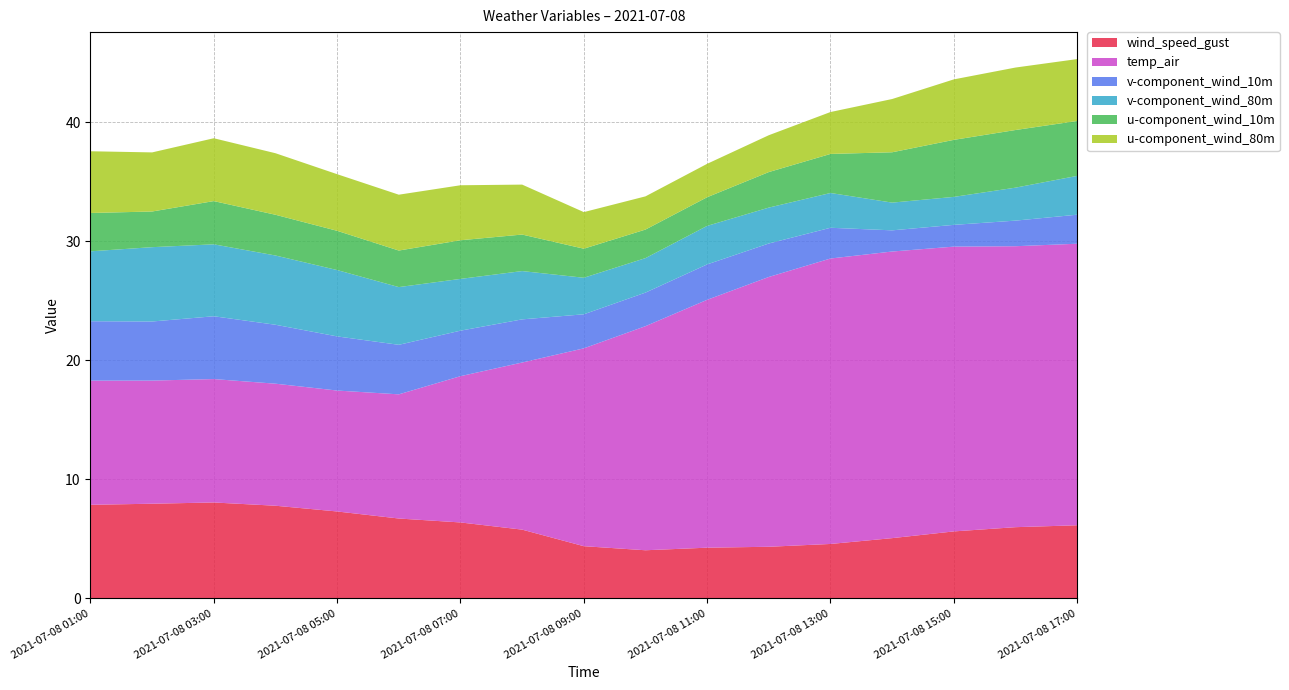

Reading left to right, extract all data points from this chart.

wind_speed_gust: 2021-07-08 01:00=7.9	2021-07-08 02:00=8.0	2021-07-08 03:00=8.1	2021-07-08 04:00=7.8	2021-07-08 05:00=7.3	2021-07-08 06:00=6.7	2021-07-08 07:00=6.4	2021-07-08 08:00=5.8	2021-07-08 09:00=4.4	2021-07-08 10:00=4.0	2021-07-08 11:00=4.3	2021-07-08 12:00=4.3	2021-07-08 13:00=4.6	2021-07-08 14:00=5.1	2021-07-08 15:00=5.6	2021-07-08 16:00=6.0	2021-07-08 17:00=6.1
temp_air: 2021-07-08 01:00=10.4	2021-07-08 02:00=10.3	2021-07-08 03:00=10.4	2021-07-08 04:00=10.3	2021-07-08 05:00=10.2	2021-07-08 06:00=10.4	2021-07-08 07:00=12.3	2021-07-08 08:00=14.0	2021-07-08 09:00=16.6	2021-07-08 10:00=18.8	2021-07-08 11:00=20.8	2021-07-08 12:00=22.7	2021-07-08 13:00=24.0	2021-07-08 14:00=24.1	2021-07-08 15:00=23.9	2021-07-08 16:00=23.6	2021-07-08 17:00=23.6
v-component_wind_10m: 2021-07-08 01:00=5.0	2021-07-08 02:00=5.0	2021-07-08 03:00=5.3	2021-07-08 04:00=5.0	2021-07-08 05:00=4.5	2021-07-08 06:00=4.2	2021-07-08 07:00=3.8	2021-07-08 08:00=3.6	2021-07-08 09:00=2.9	2021-07-08 10:00=2.8	2021-07-08 11:00=3.0	2021-07-08 12:00=2.8	2021-07-08 13:00=2.6	2021-07-08 14:00=1.8	2021-07-08 15:00=1.8	2021-07-08 16:00=2.1	2021-07-08 17:00=2.4
v-component_wind_80m: 2021-07-08 01:00=5.9	2021-07-08 02:00=6.2	2021-07-08 03:00=6.0	2021-07-08 04:00=5.8	2021-07-08 05:00=5.6	2021-07-08 06:00=4.8	2021-07-08 07:00=4.3	2021-07-08 08:00=4.1	2021-07-08 09:00=3.1	2021-07-08 10:00=2.9	2021-07-08 11:00=3.2	2021-07-08 12:00=3.0	2021-07-08 13:00=2.9	2021-07-08 14:00=2.3	2021-07-08 15:00=2.3	2021-07-08 16:00=2.8	2021-07-08 17:00=3.3
u-component_wind_10m: 2021-07-08 01:00=3.2	2021-07-08 02:00=3.0	2021-07-08 03:00=3.6	2021-07-08 04:00=3.4	2021-07-08 05:00=3.3	2021-07-08 06:00=3.1	2021-07-08 07:00=3.2	2021-07-08 08:00=3.1	2021-07-08 09:00=2.4	2021-07-08 10:00=2.4	2021-07-08 11:00=2.4	2021-07-08 12:00=3.0	2021-07-08 13:00=3.3	2021-07-08 14:00=4.2	2021-07-08 15:00=4.8	2021-07-08 16:00=4.8	2021-07-08 17:00=4.6
u-component_wind_80m: 2021-07-08 01:00=5.2	2021-07-08 02:00=5.0	2021-07-08 03:00=5.3	2021-07-08 04:00=5.2	2021-07-08 05:00=4.8	2021-07-08 06:00=4.7	2021-07-08 07:00=4.6	2021-07-08 08:00=4.2	2021-07-08 09:00=3.1	2021-07-08 10:00=2.8	2021-07-08 11:00=2.8	2021-07-08 12:00=3.1	2021-07-08 13:00=3.5	2021-07-08 14:00=4.5	2021-07-08 15:00=5.1	2021-07-08 16:00=5.2	2021-07-08 17:00=5.2